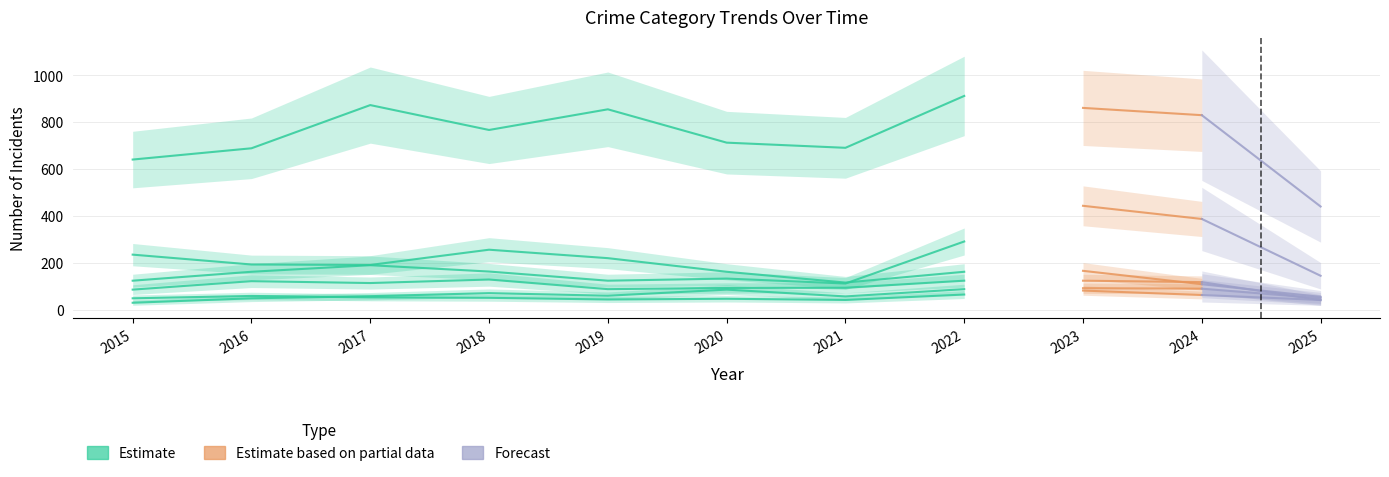

What is the difference between the Theft values at 2017 and 2023?

12